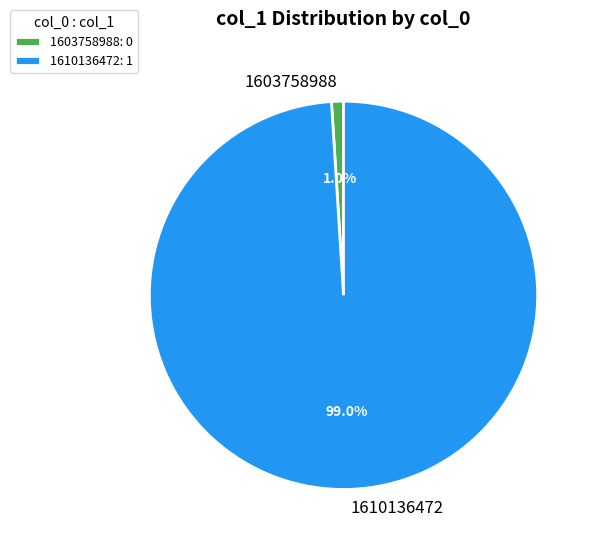

Do 1610136472 and 1603758988 together represent more than half of the pie?

Yes